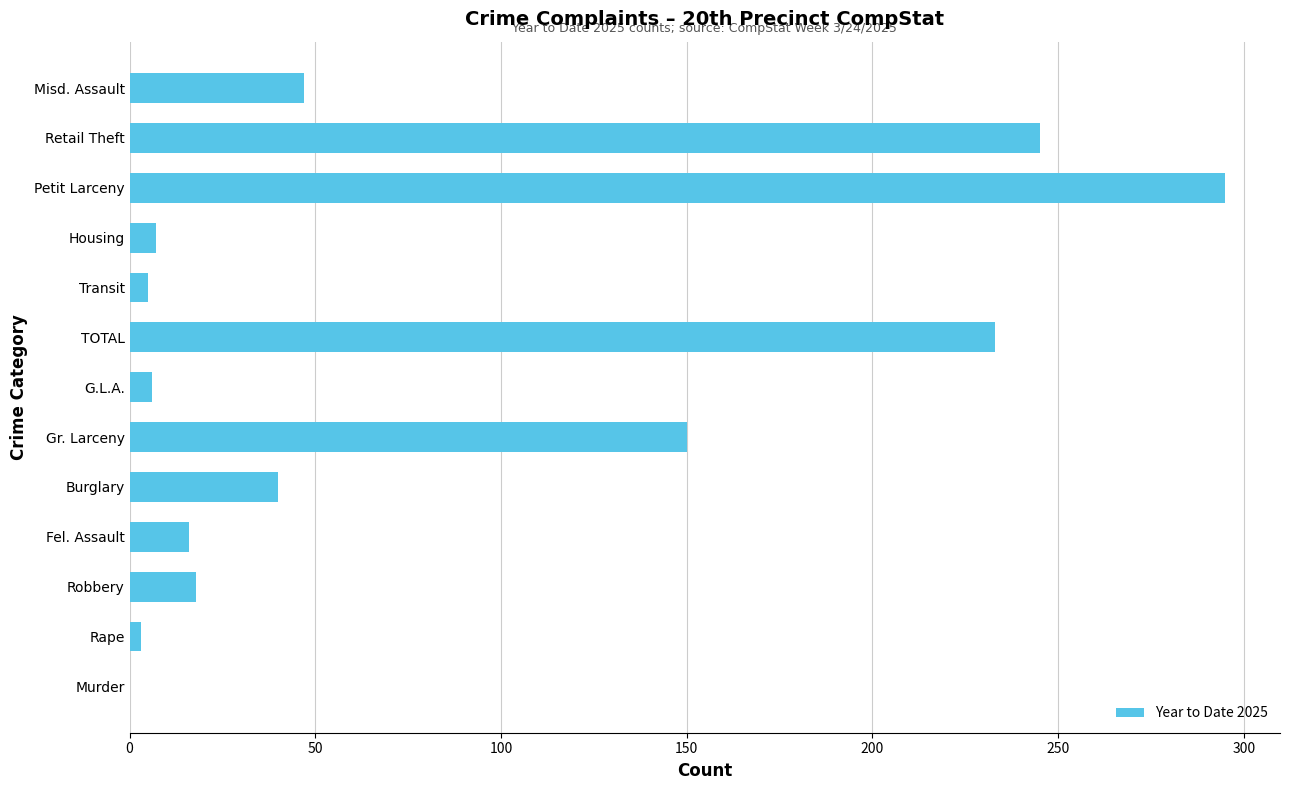

What is the average value?

82